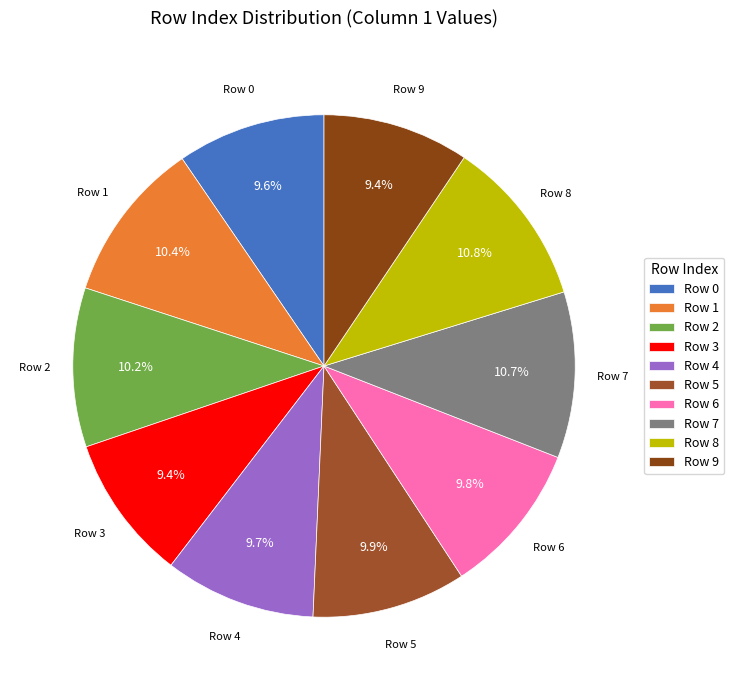

Does Row 9 represent more than half of the total?

No